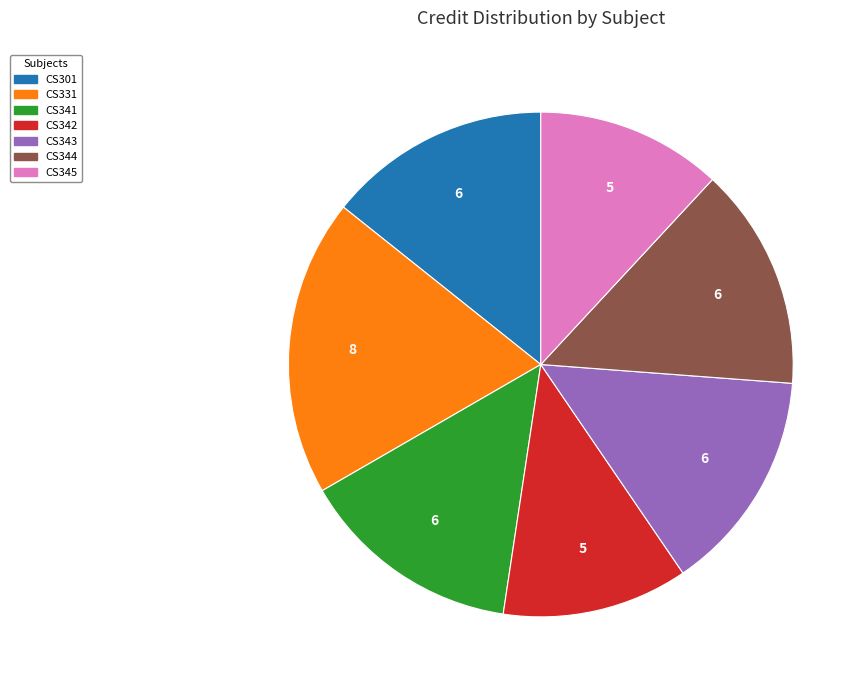

Is there any slice that represents more than half of the pie?

No